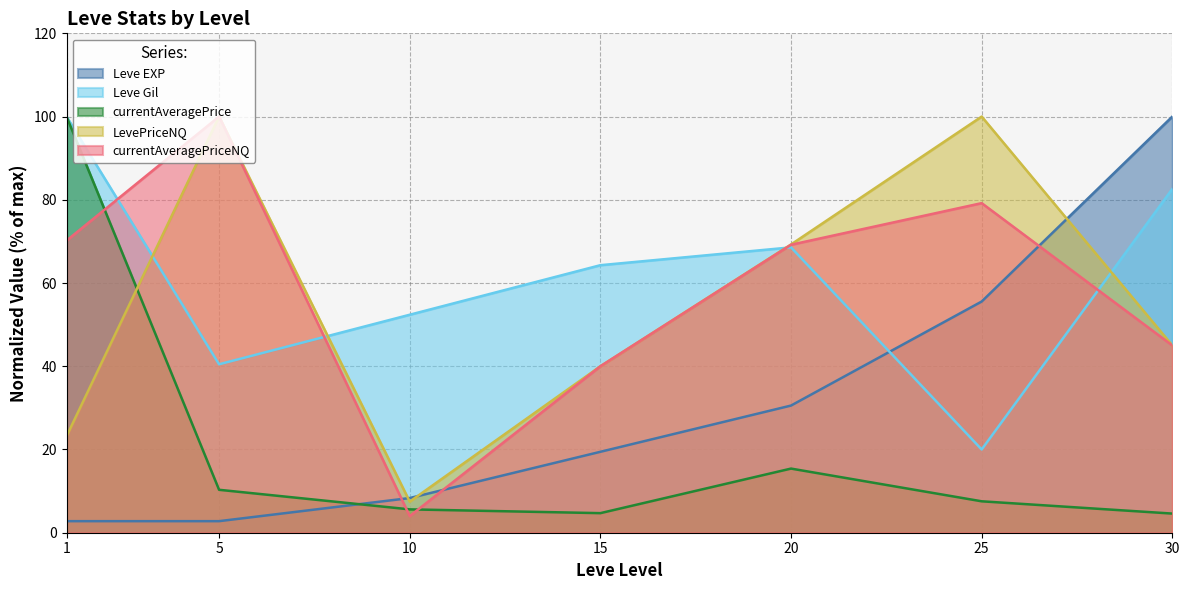

True or false: currentAveragePriceNQ and LevePriceNQ intersect in this chart.

False